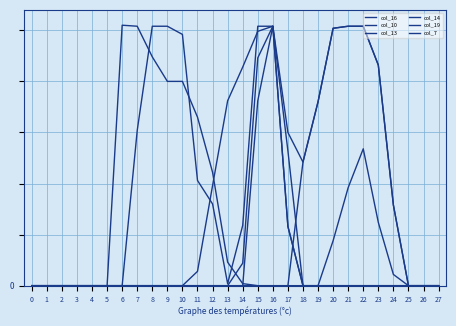

Does the chart display data point markers on the line(s)?

No